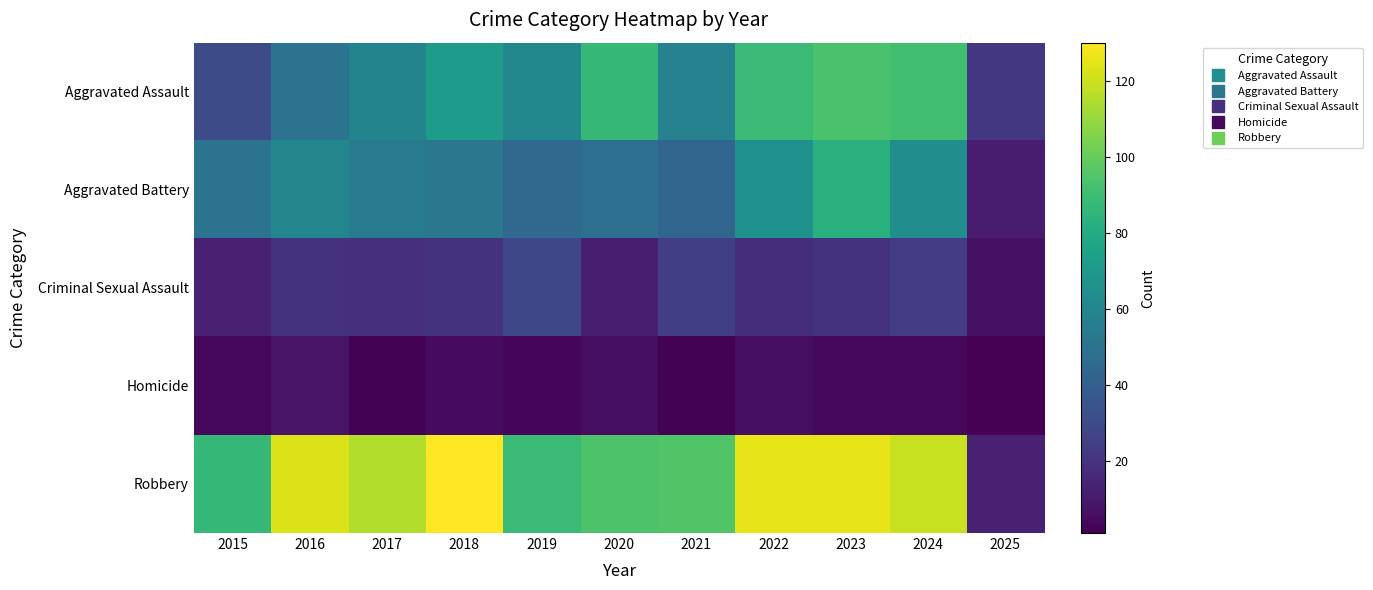

At which category is the sum across all series the highest?

2023